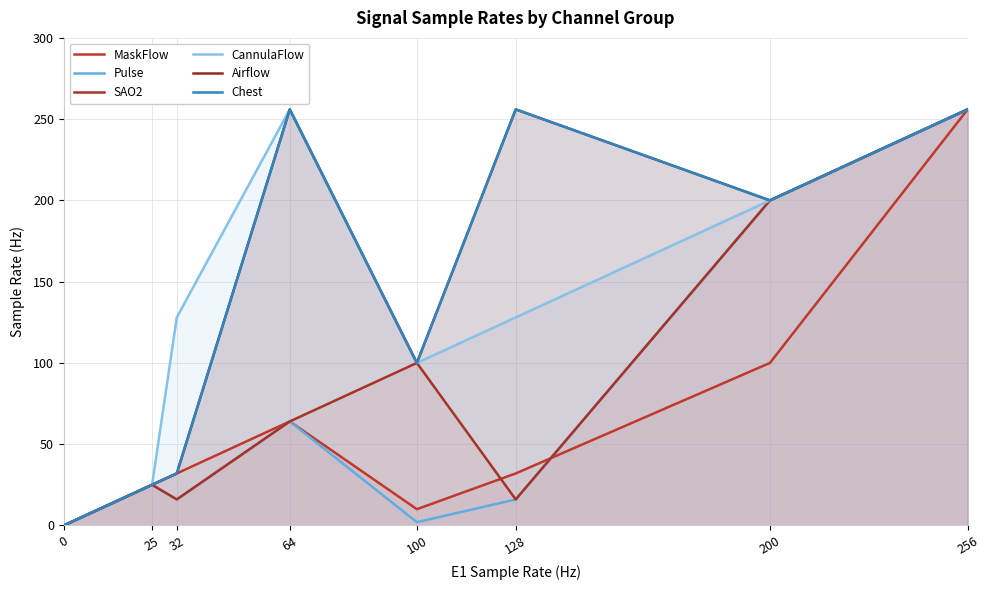

True or false: Airflow has a value of 256 at 64.

True